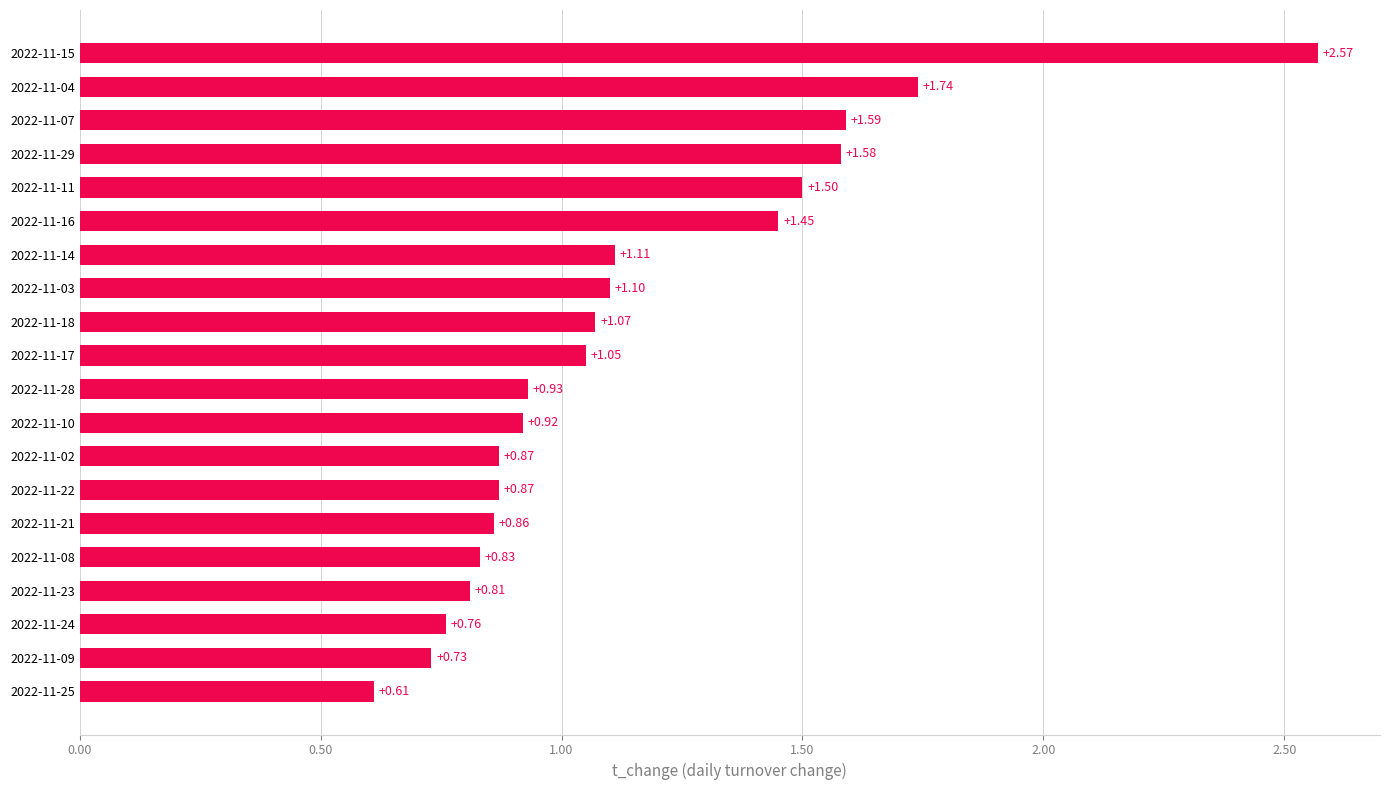

What is the sum of the values at 2022-11-10 and 2022-11-16?

2.4